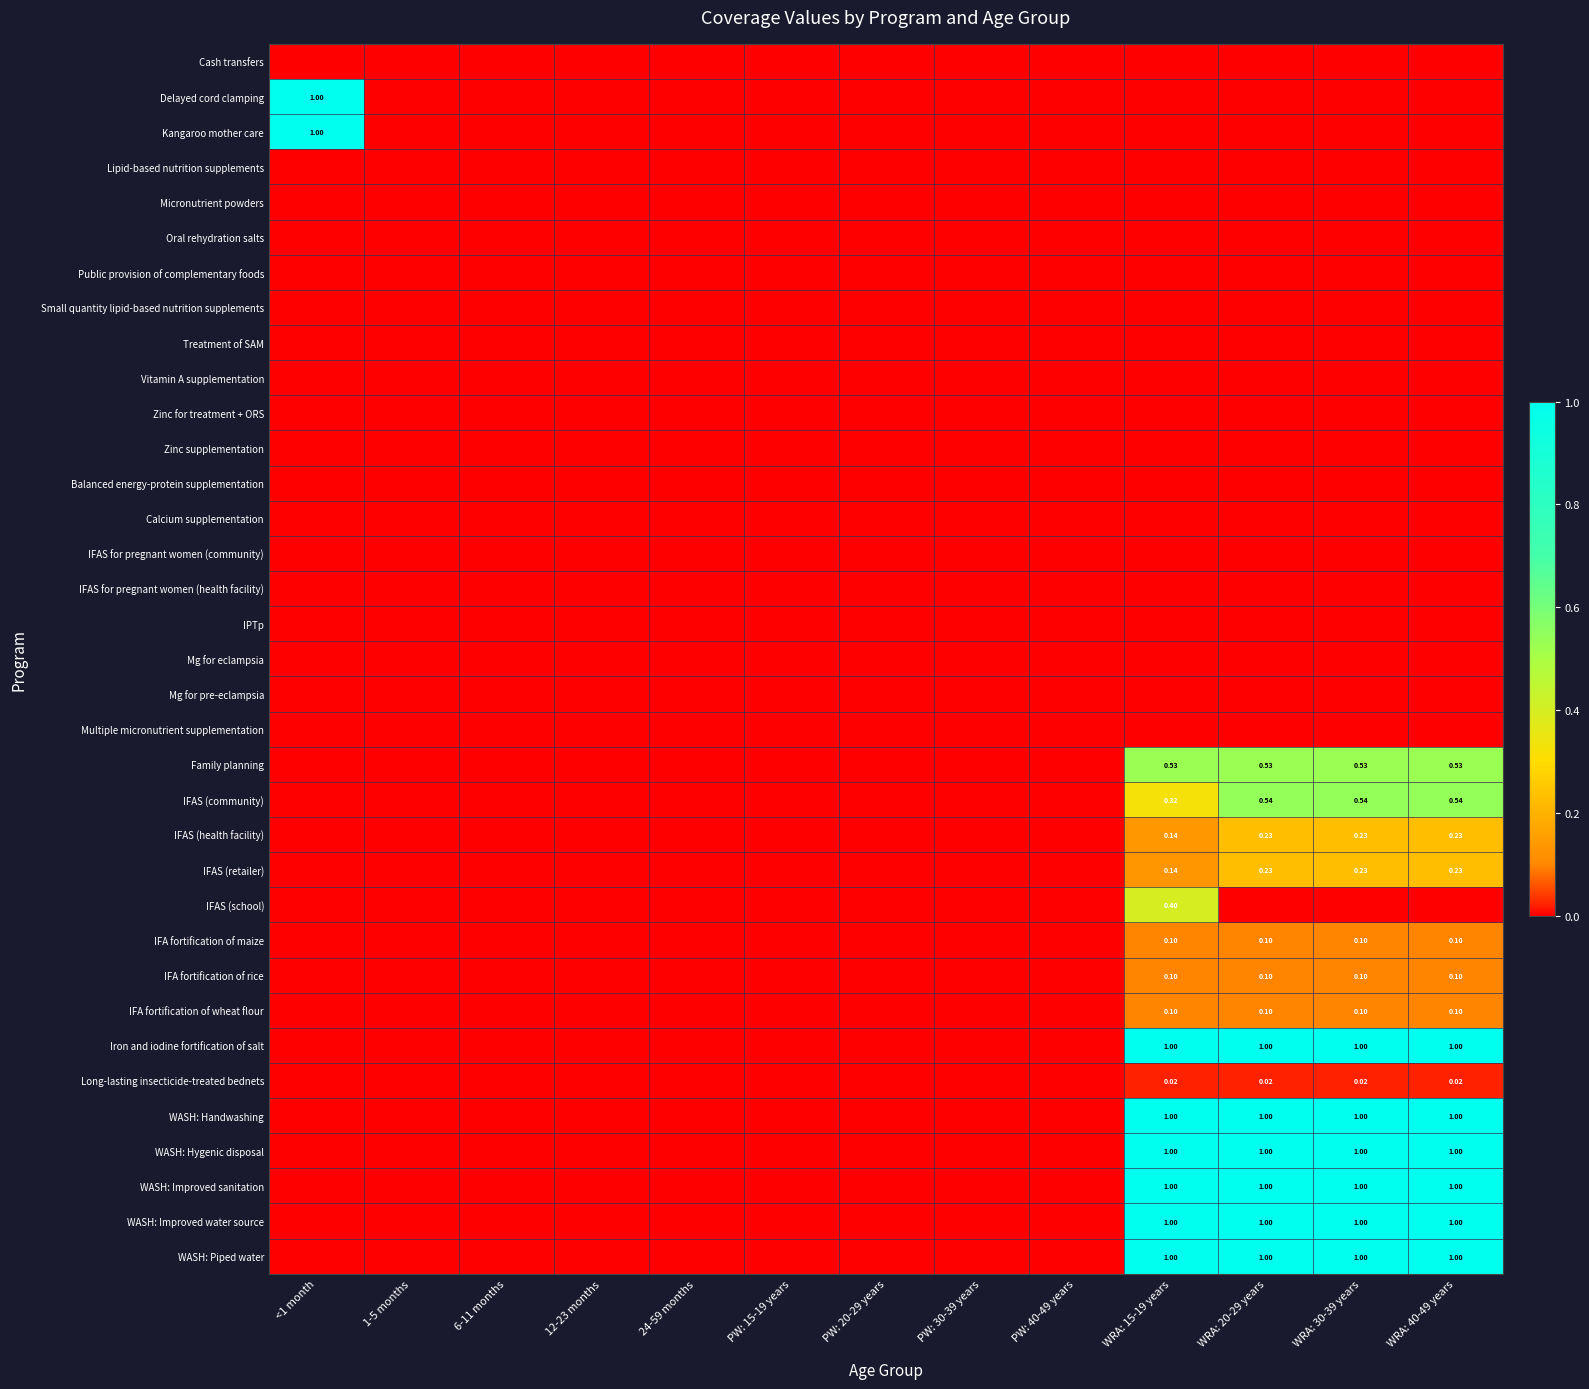

Rank the series at PW: 15-19 years from lowest to highest value.

Cash transfers, Delayed cord clamping, Kangaroo mother care, Lipid-based nutrition supplements, Micronutrient powders, Oral rehydration salts, Public provision of complementary foods, Small quantity lipid-based nutrition supplements, Treatment of SAM, Vitamin A supplementation, Zinc for treatment + ORS, Zinc supplementation, Balanced energy-protein supplementation, Calcium supplementation, IFAS for pregnant women (community), IFAS for pregnant women (health facility), IPTp, Mg for eclampsia, Mg for pre-eclampsia, Multiple micronutrient supplementation, Family planning, IFAS (community), IFAS (health facility), IFAS (retailer), IFAS (school), IFA fortification of maize, IFA fortification of rice, IFA fortification of wheat flour, Iron and iodine fortification of salt, Long-lasting insecticide-treated bednets, WASH: Handwashing, WASH: Hygenic disposal, WASH: Improved sanitation, WASH: Improved water source, WASH: Piped water